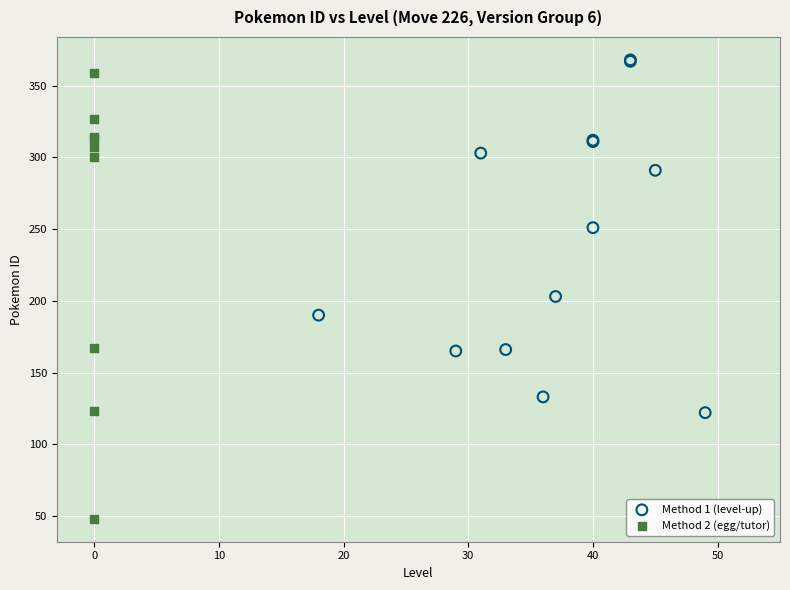

What are all the series names shown in the legend?

Method 1 (level-up), Method 2 (egg/tutor)